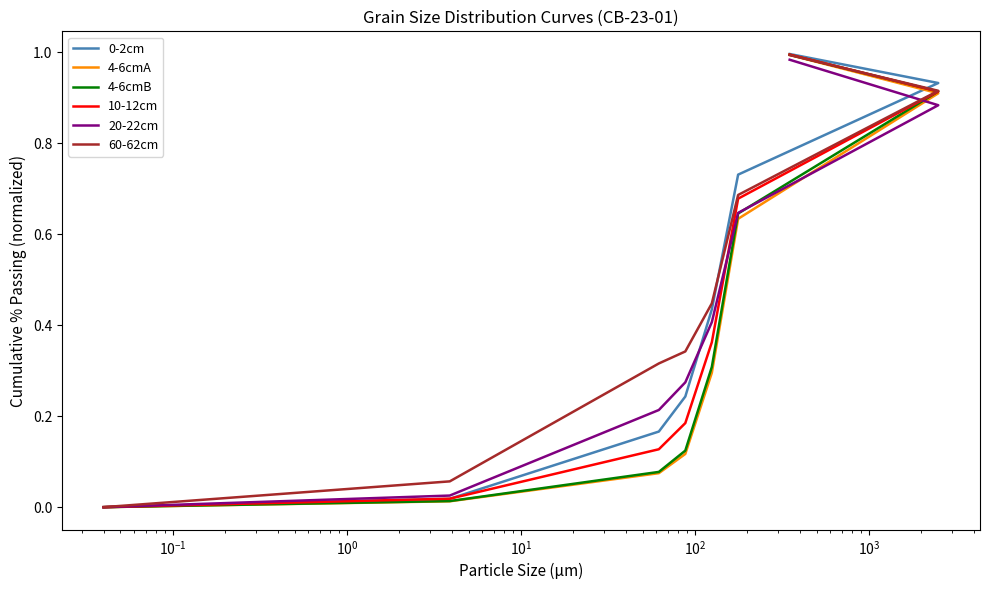

Which series has the largest total across all categories?

60-62cm